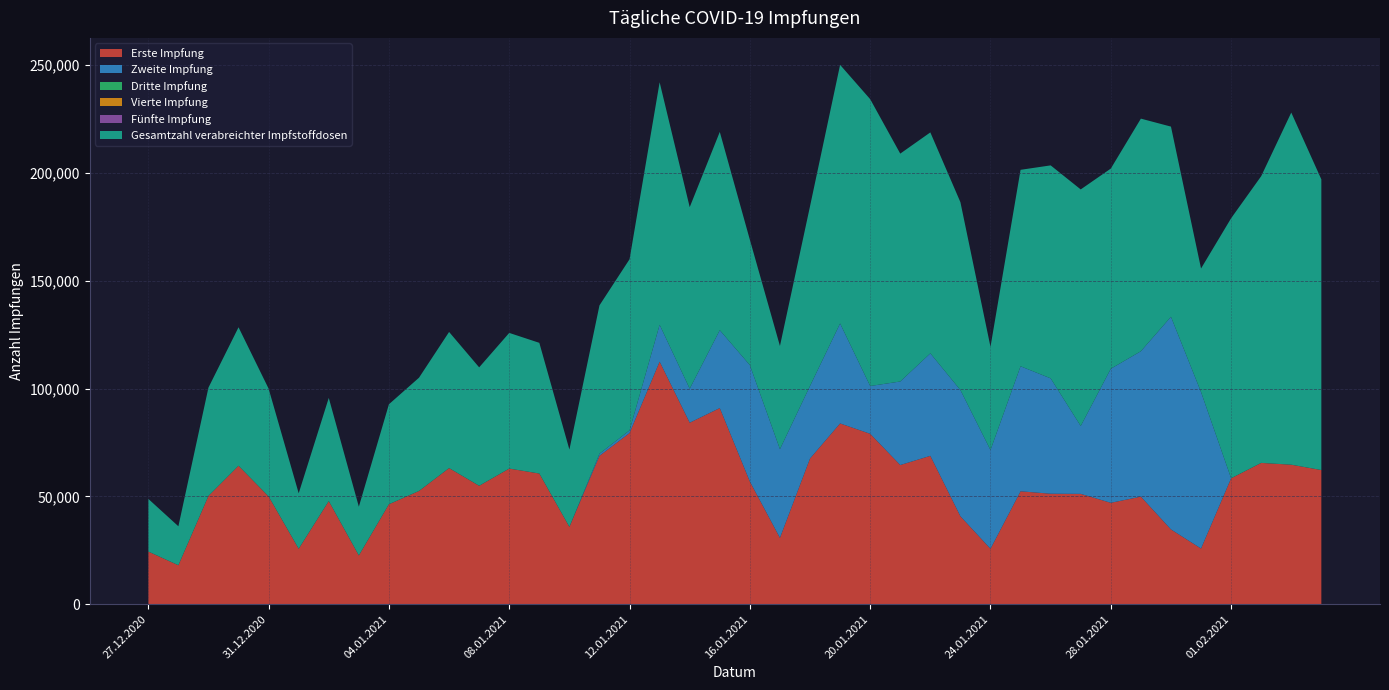

Reading left to right, extract all data points from this chart.

Erste Impfung: 24427	18073	50229	64213	49985	25723	47835	22614	46362	52522	63128	54921	62906	60605	35858	68803	79365	112478	84179	90965	56881	30771	67562	83836	79030	64541	68811	40785	25709	52366	51235	51173	47030	49889	34691	25823	58404	65534	64698	62224
Zweite Impfung: 0	0	0	0	0	0	0	0	0	0	0	0	0	0	0	977	1244	17083	15765	36100	53985	41129	33648	46334	22160	38738	47518	58529	45780	57967	53506	31469	62166	67424	98588	72563	0	0	0	0
Dritte Impfung: 0	0	0	0	0	0	0	0	0	0	0	0	0	0	0	0	0	0	0	0	0	0	0	0	0	0	0	0	0	0	0	0	0	0	0	0	0	0	0	0
Vierte Impfung: 0	0	0	0	0	0	0	0	0	0	0	0	0	0	0	0	0	0	0	0	0	0	0	0	0	0	0	0	0	0	0	0	0	0	0	0	0	0	0	0
Fünfte Impfung: 0	0	0	0	0	0	0	0	0	0	0	0	0	0	0	0	0	0	0	0	0	0	0	0	0	0	0	0	0	0	0	0	0	0	0	0	0	0	0	0
Gesamtzahl verabreichter Impfstoffdosen: 24427	18073	50229	64213	49985	25723	47835	22614	46362	52522	63128	54921	62906	60605	35858	68803	79365	112478	84179	91942	58125	47854	83327	119936	133015	105670	102459	87119	47869	91104	98753	109702	92810	107856	88197	57292	120570	132958	163286	134787